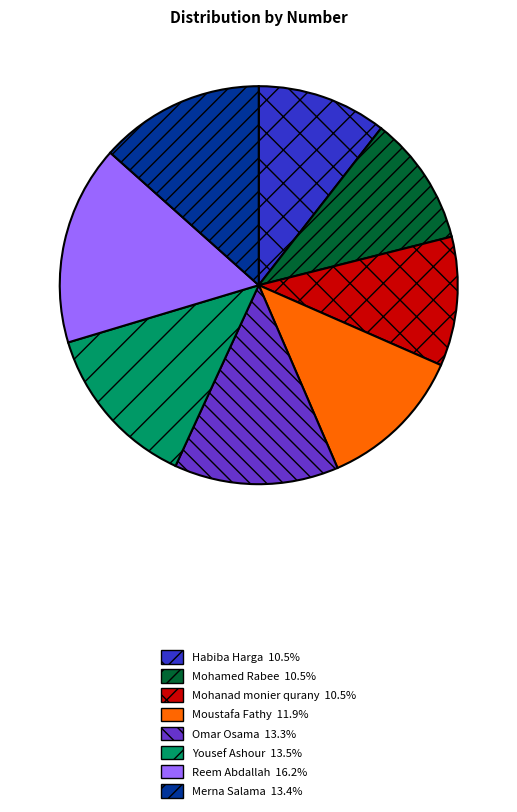

Does Merna Salama represent more than half of the total?

No